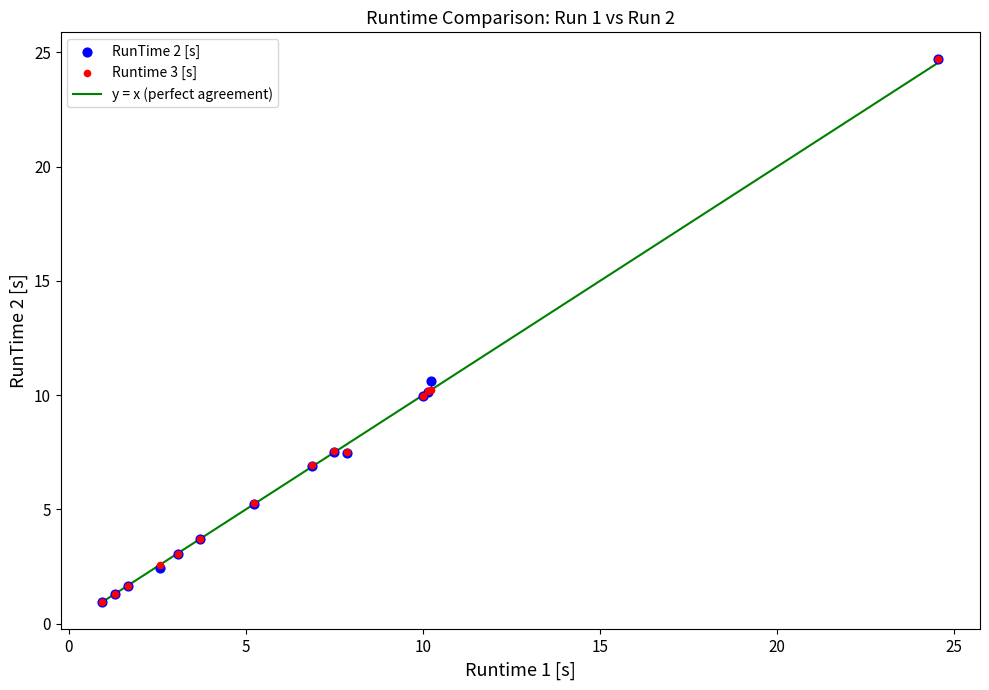

Across all series, what Y value is closest to 12?

10.6